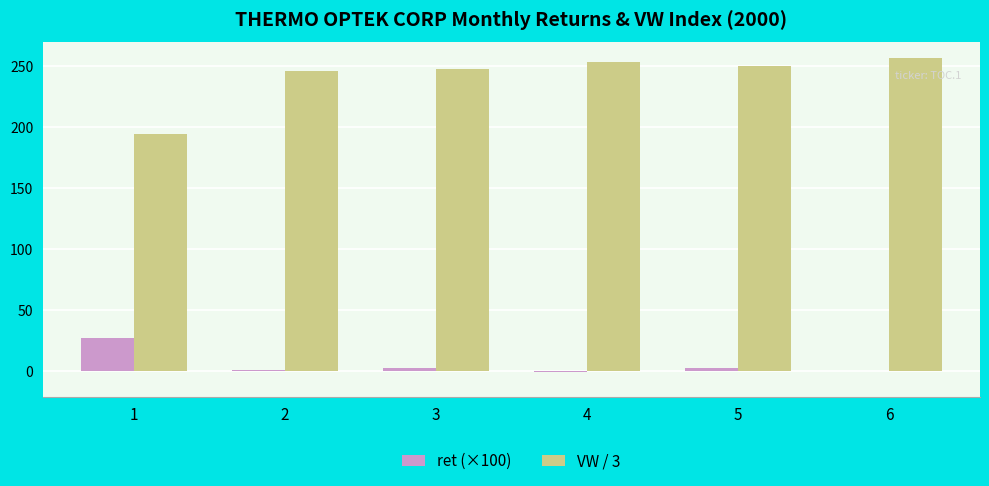

Where does the ret (×100) series first go above 2?

1